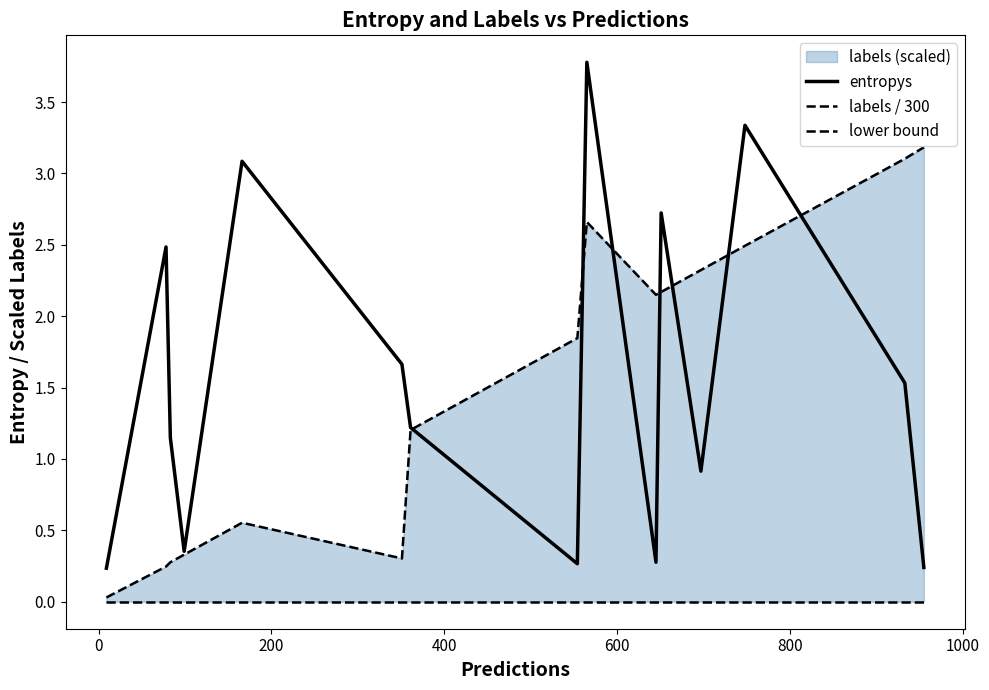

Reading right to left, list all the values displayed in this chart.

entropys: 0.2	1.5	3.3	0.9	2.7	0.3	3.8	0.3	1.2	1.7	3.1	0.4	1.1	2.5	0.2
labels / 300: 3.2	3.1	2.5	2.3	2.2	2.1	2.7	1.8	1.2	0.3	0.6	0.3	0.3	0.2	0.0
lower bound: 0.0	0.0	0.0	0.0	0.0	0.0	0.0	0.0	0.0	0.0	0.0	0.0	0.0	0.0	0.0